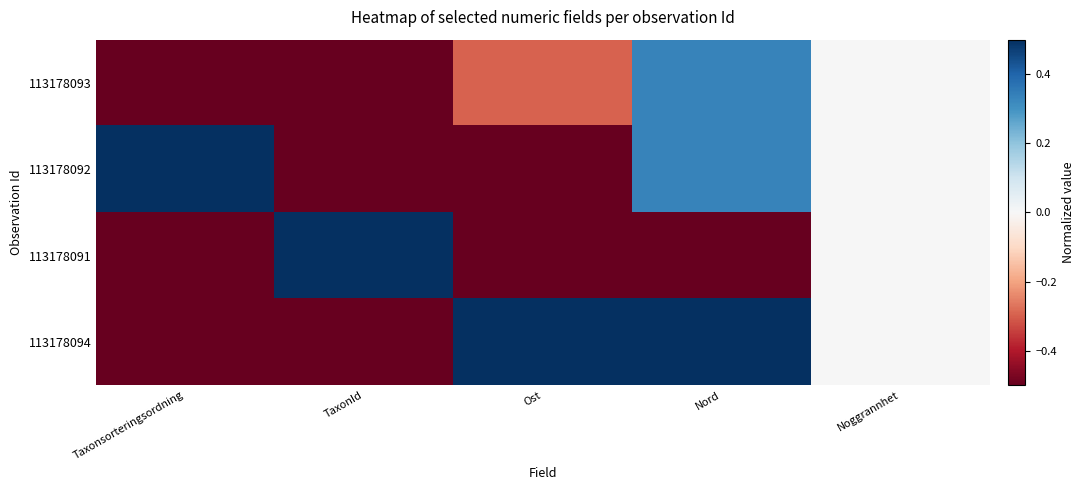

Rank the series at Ost from highest to lowest value.

113178094, 113178093, 113178092, 113178091